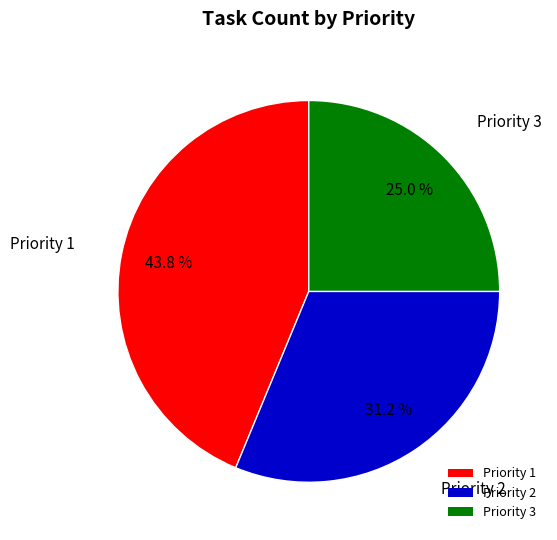

Rank the categories by value from highest to lowest.

Priority 1, Priority 2, Priority 3